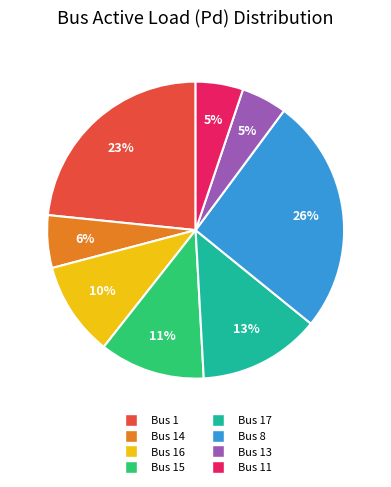

What is the largest slice in the pie chart?

Bus 8